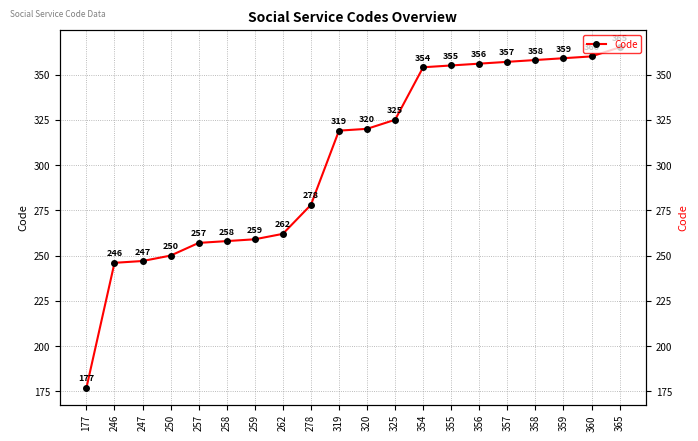

Rank the categories by value from lowest to highest.

177, 246, 247, 250, 257, 258, 259, 262, 278, 319, 320, 325, 354, 355, 356, 357, 358, 359, 360, 365